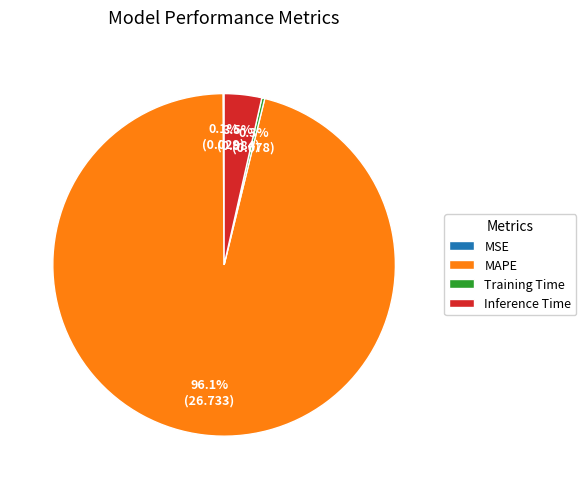

Which slice is the largest?

MAPE